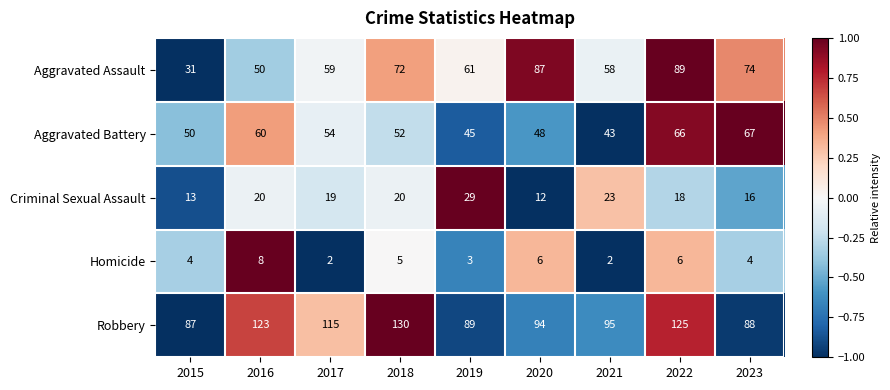

At 2015, list the series in order from smallest to largest.

Homicide, Criminal Sexual Assault, Aggravated Assault, Aggravated Battery, Robbery